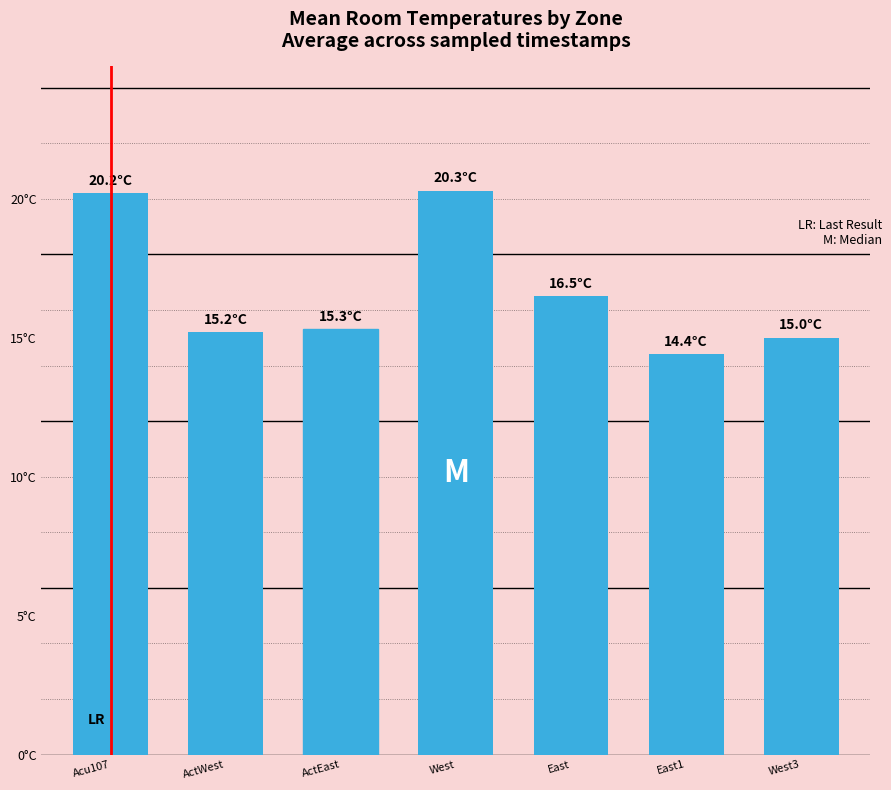

Does the chart contain any negative values?

No